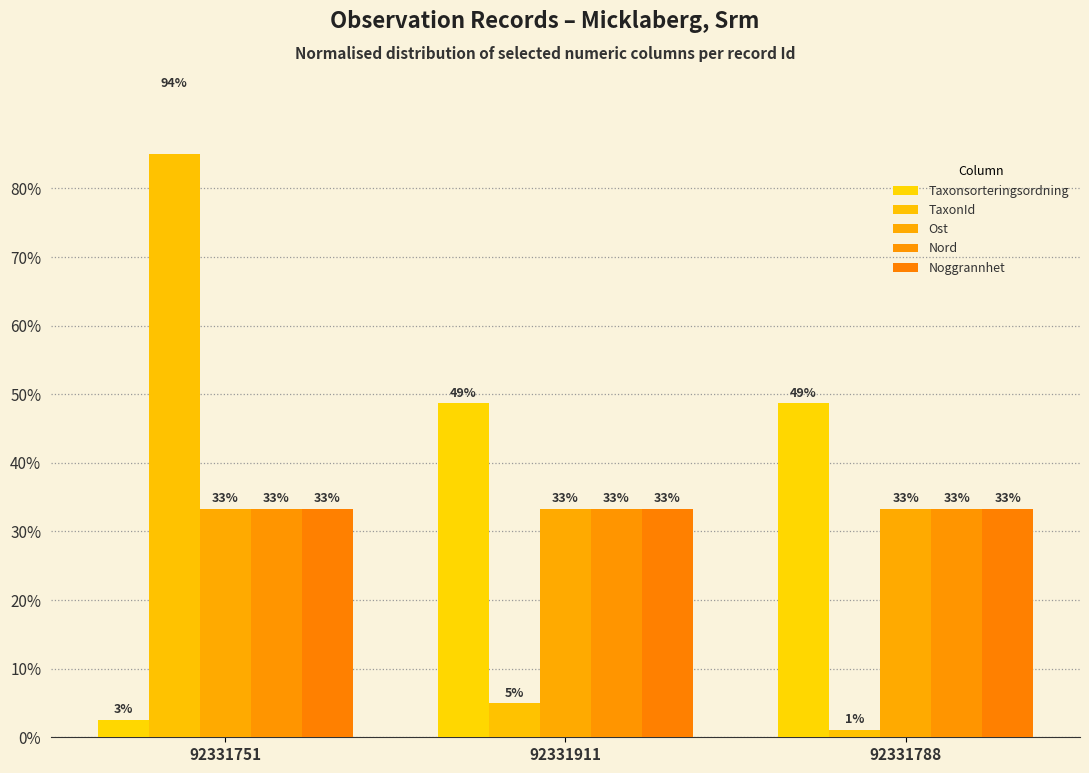

What is the value of the Nord bar at the 2nd from the left?

33.3